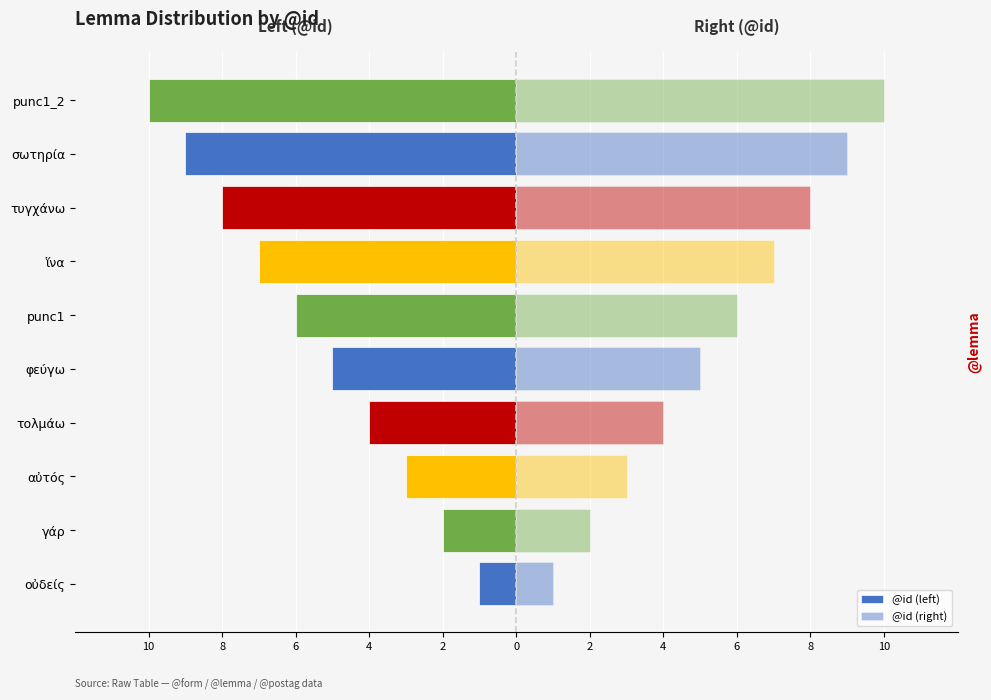

Rank the series at αὐτός from highest to lowest value.

@id (right), @id (left)